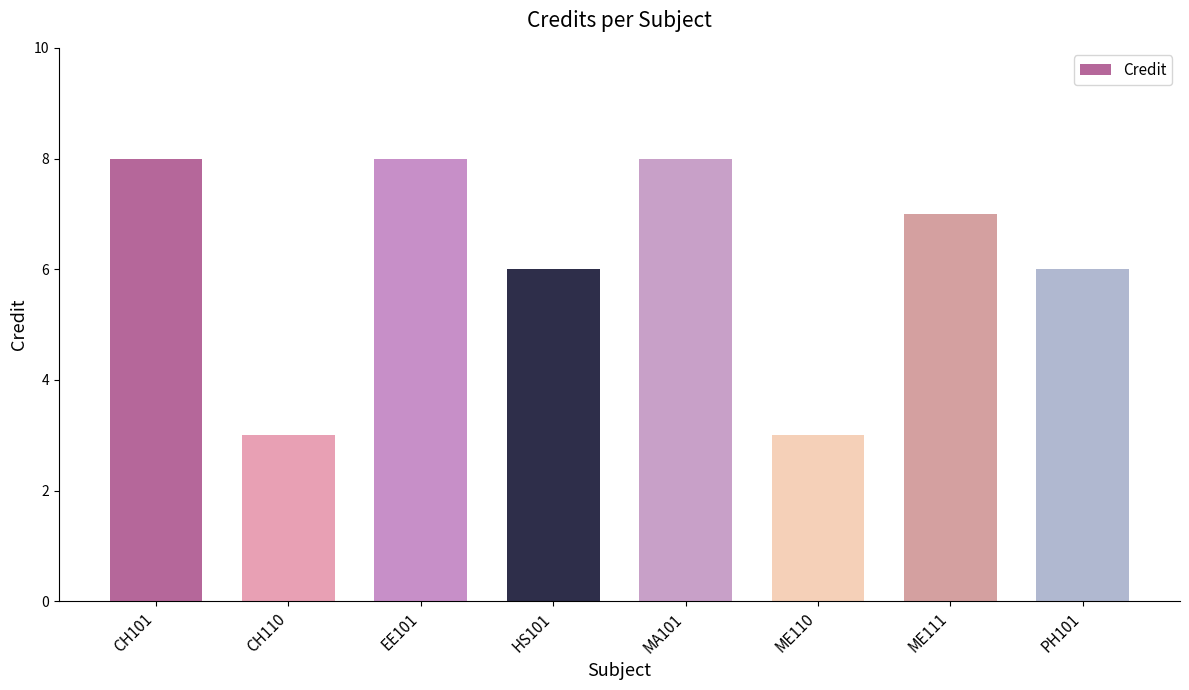

What is the value of the 5th bar from the left?

8